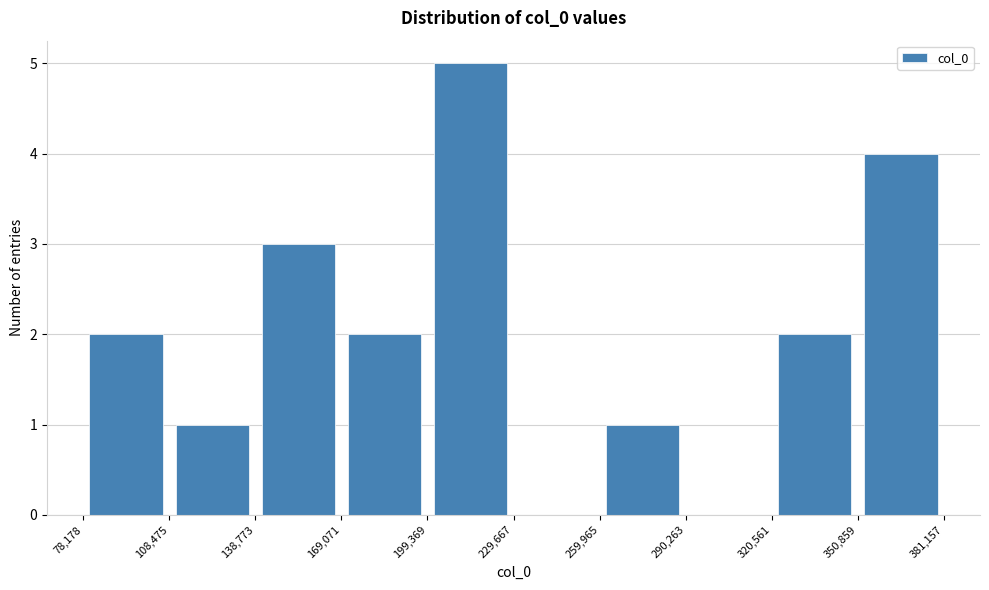

How tall is the bar that spans 169,071 to 199,369 on the x-axis? The values are not printed on the chart, so give them approximately, as read against the axis.

2